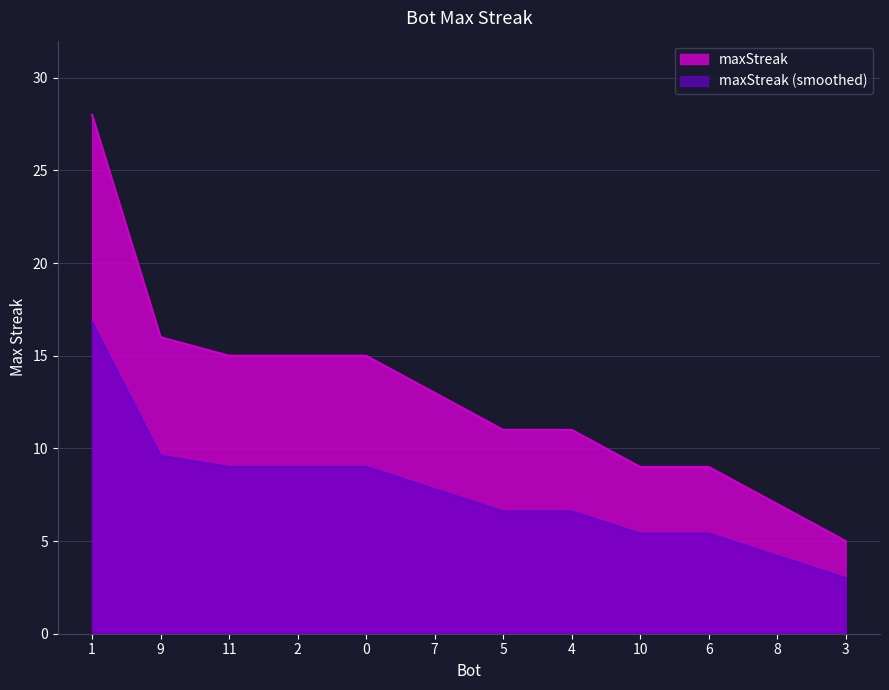

How many data points are above 13?

5